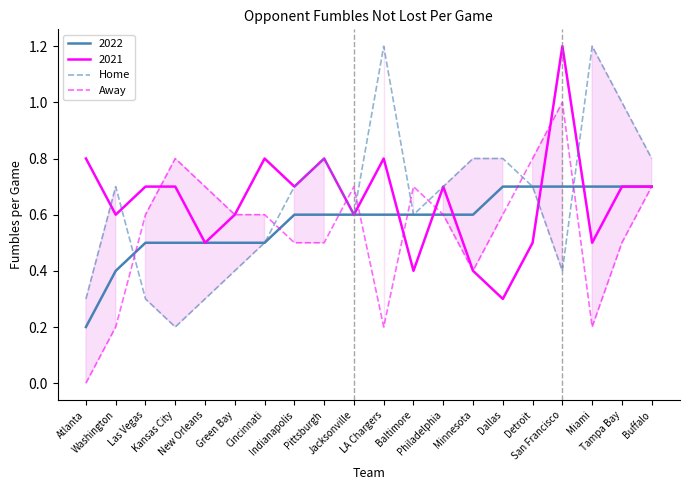

How many times do Away and Home cross each other?

8